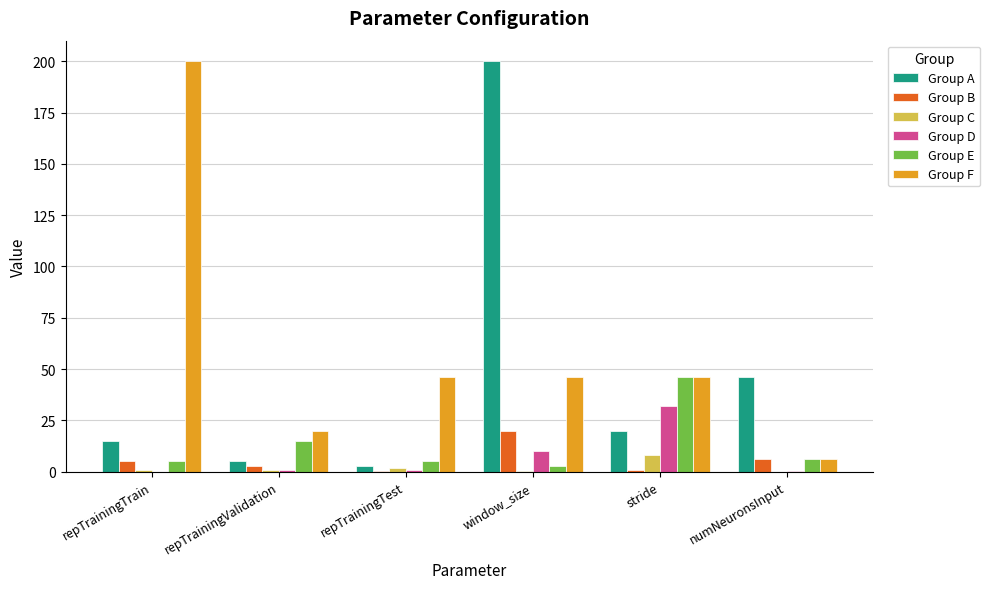

Are the bars grouped side by side (vs. stacked)?

Yes